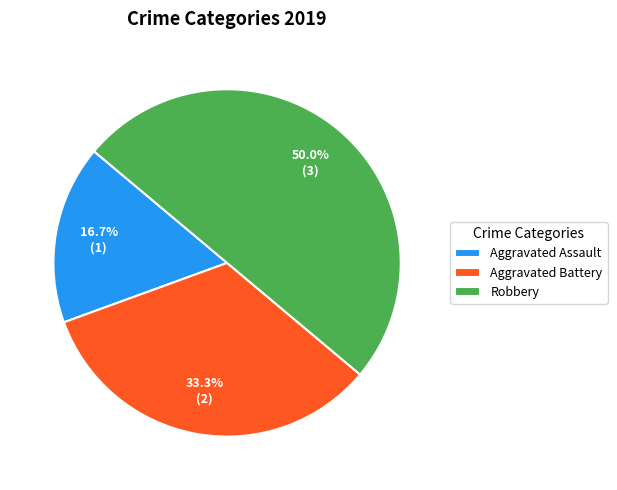

Count the number of slices in the pie.

3